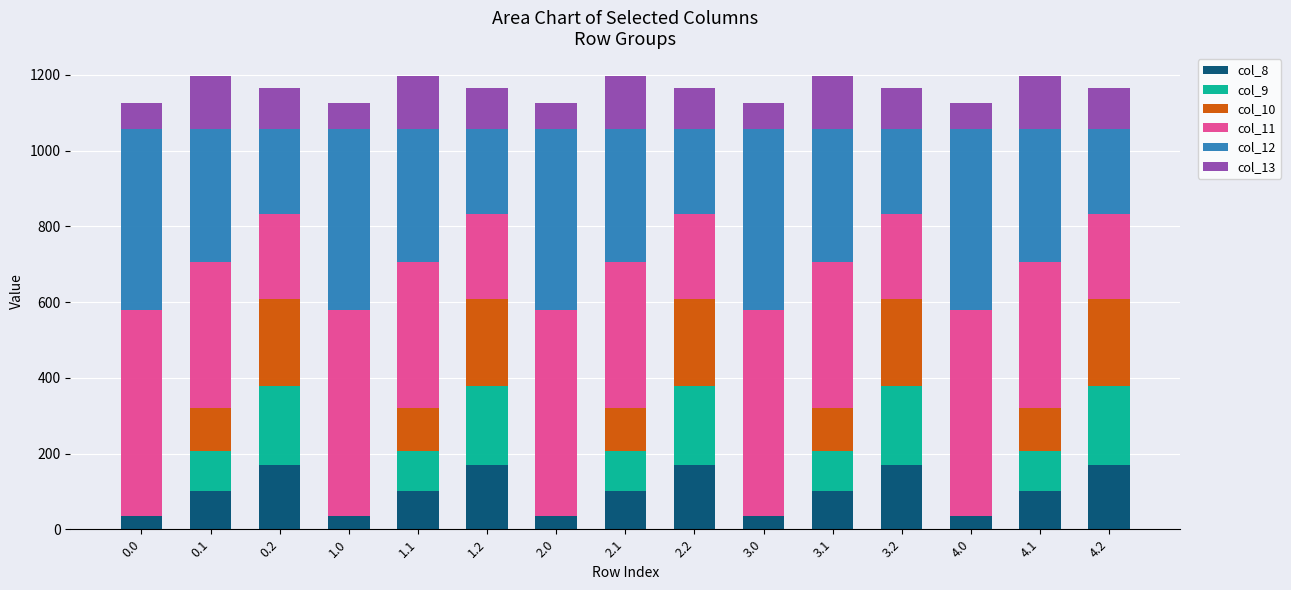

What is the highest value of the col_8 series?

169.5